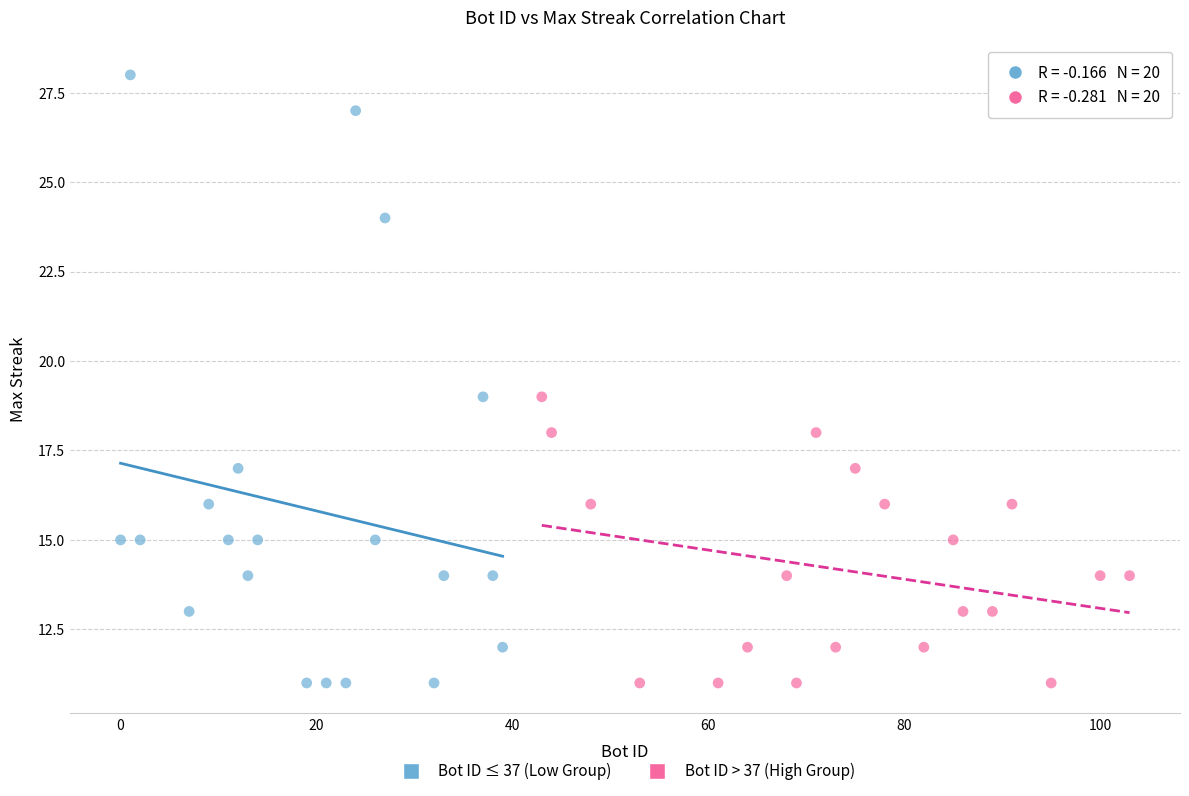

Which series reaches the maximum Y coordinate?

Bot ID ≤ 37 (Low Group)